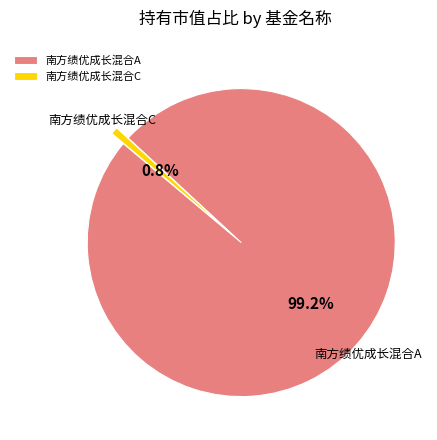

Does 南方绩优成长混合C account for over 50% of the chart?

No